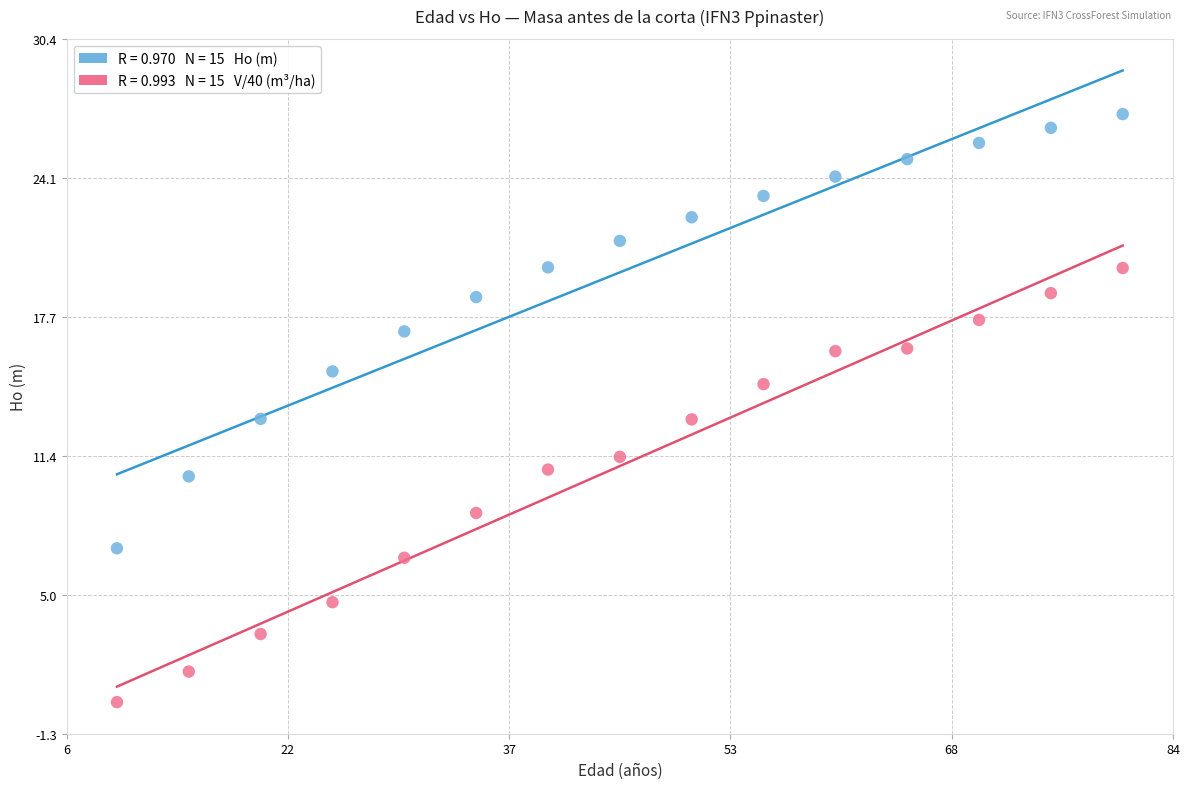

Across all data points, what is the range of X values (max minus min)?

70.0